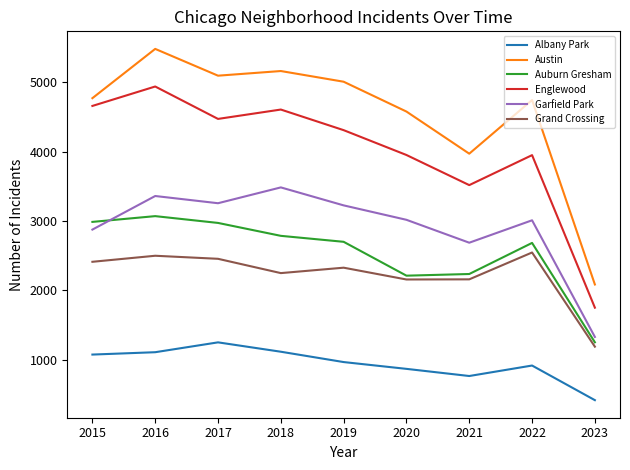

What is the total value across all series at 2019?

18541